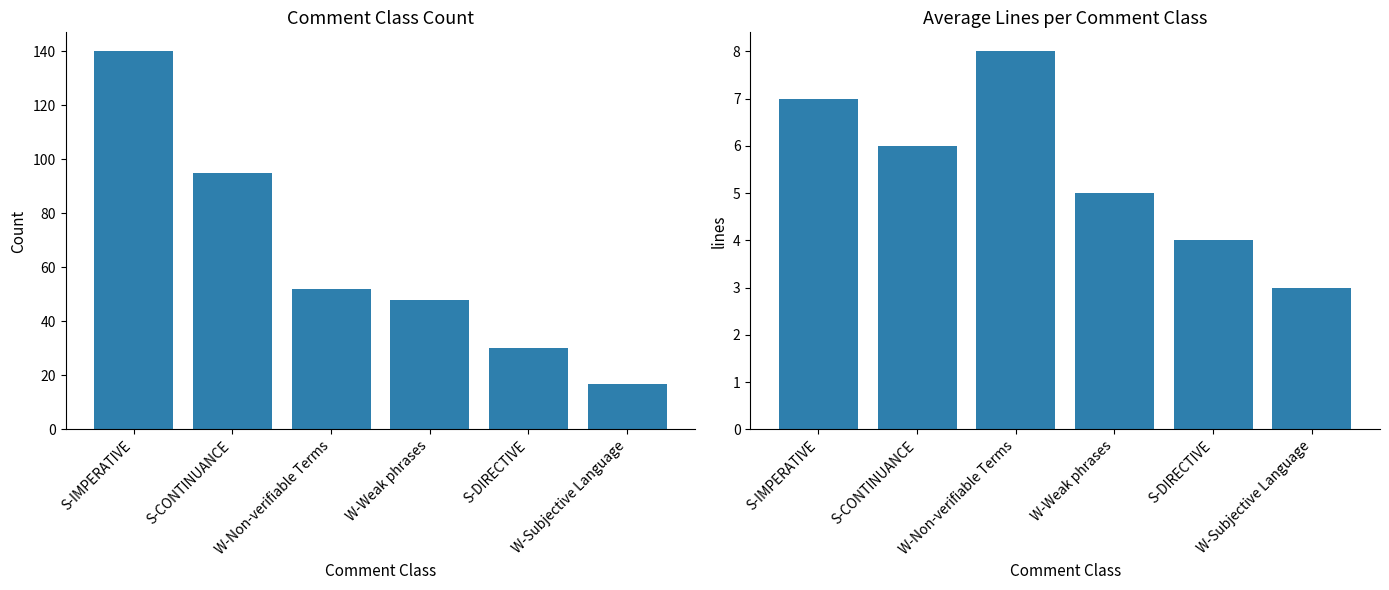

How many bars are there in total?

12